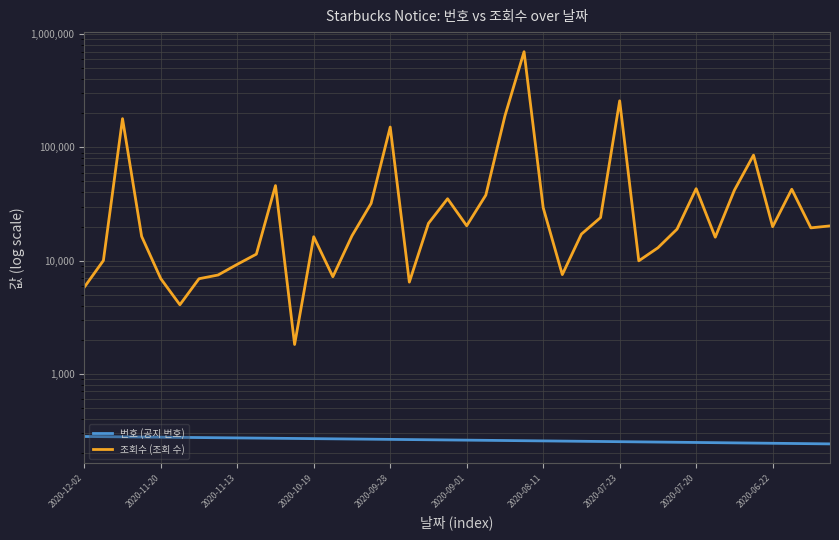

How many values in the 조회수 (조회 수) series exceed 19466?

19